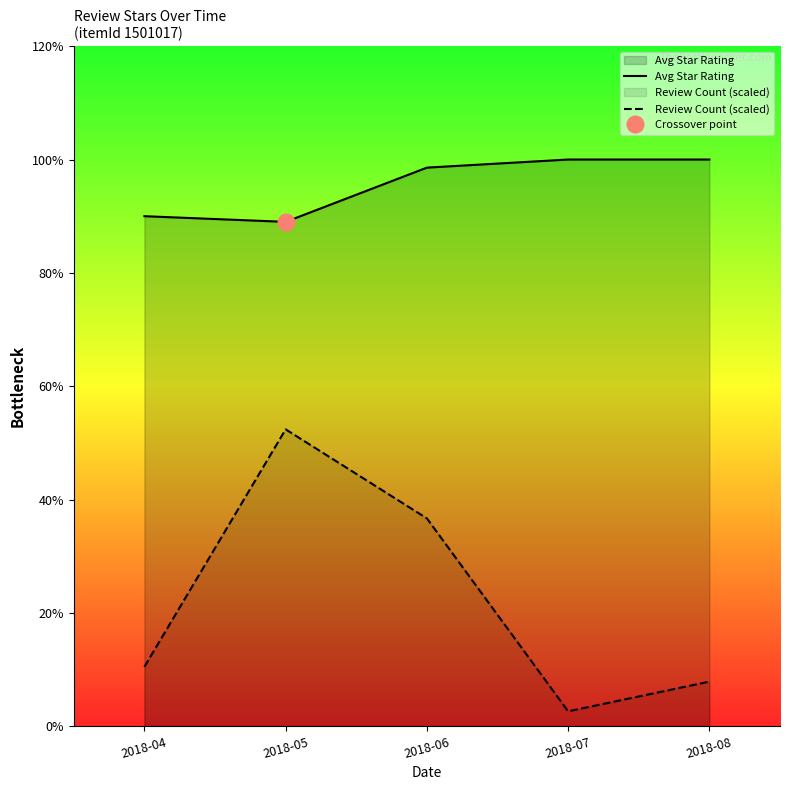

Reading left to right, extract all data points from this chart.

Avg Star Rating: 2018-04=4.5	2018-05=4.5	2018-06=4.9	2018-07=5.0	2018-08=5.0
Review Count (scaled): 2018-04=0.5	2018-05=2.6	2018-06=1.8	2018-07=0.1	2018-08=0.4